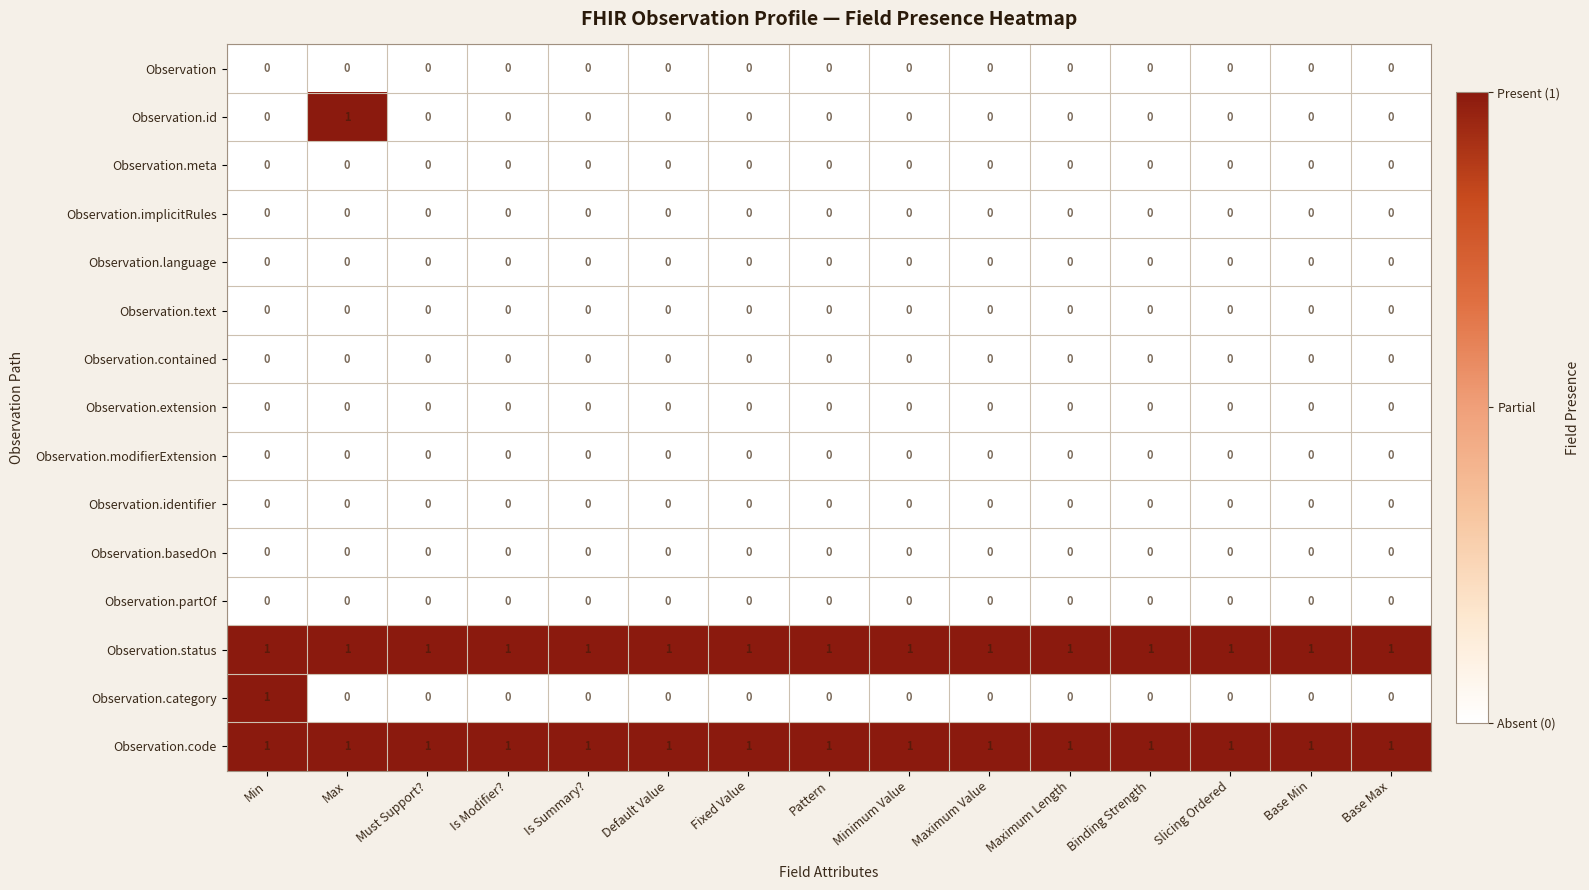

Is it true that Observation.code equals 1 at Base Max?

True